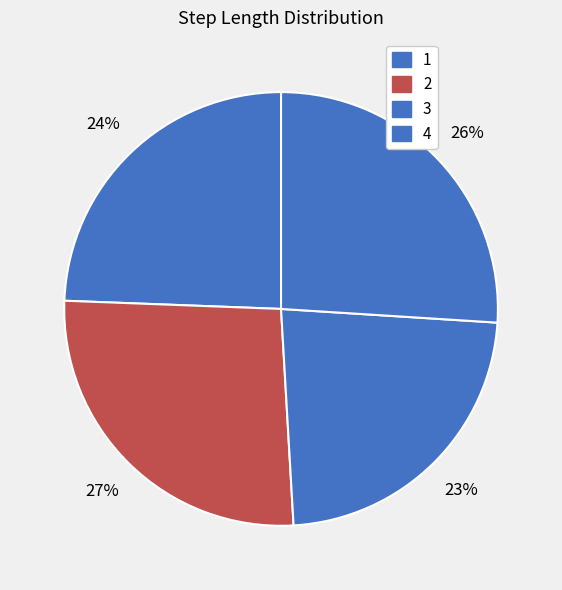

How much of the chart is everything except 3?

76.9%